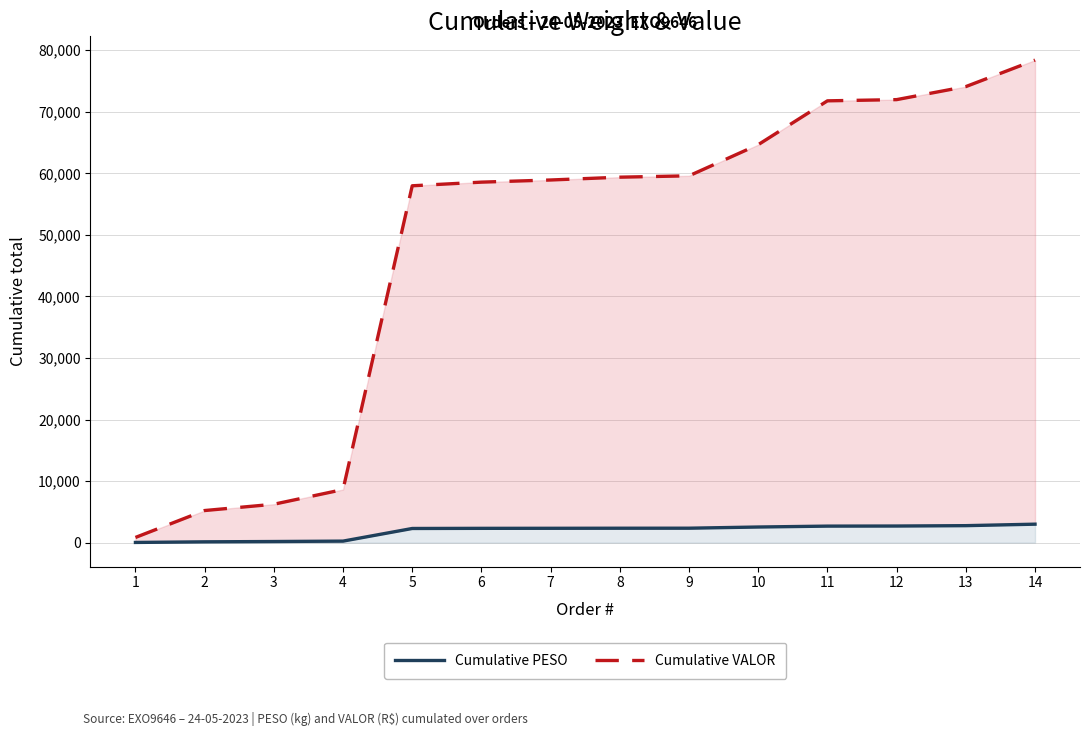

Does the chart have visible grid lines?

Yes